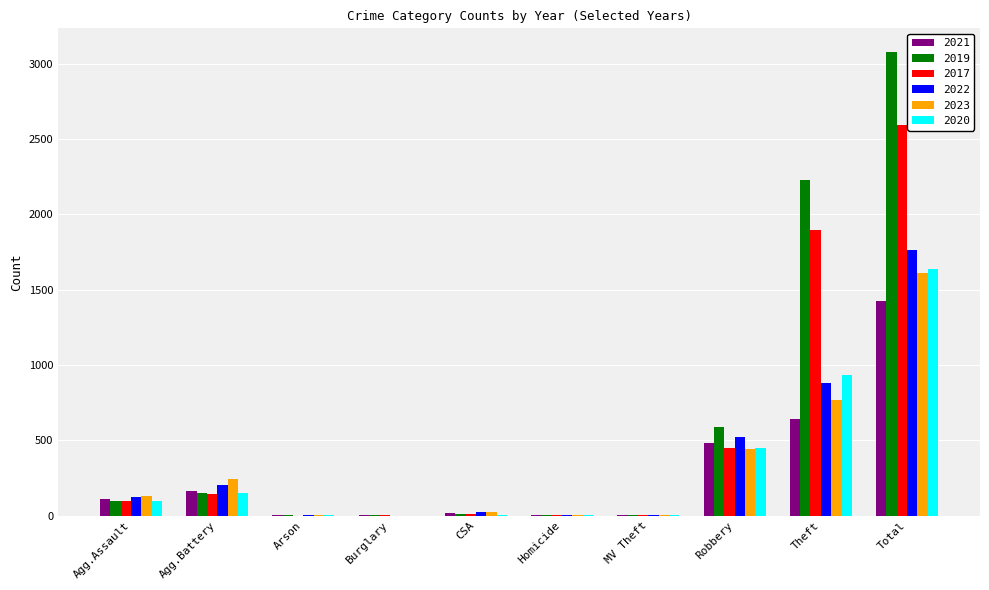

The 2023 series shows 244 at Agg.Battery. True or false?

True